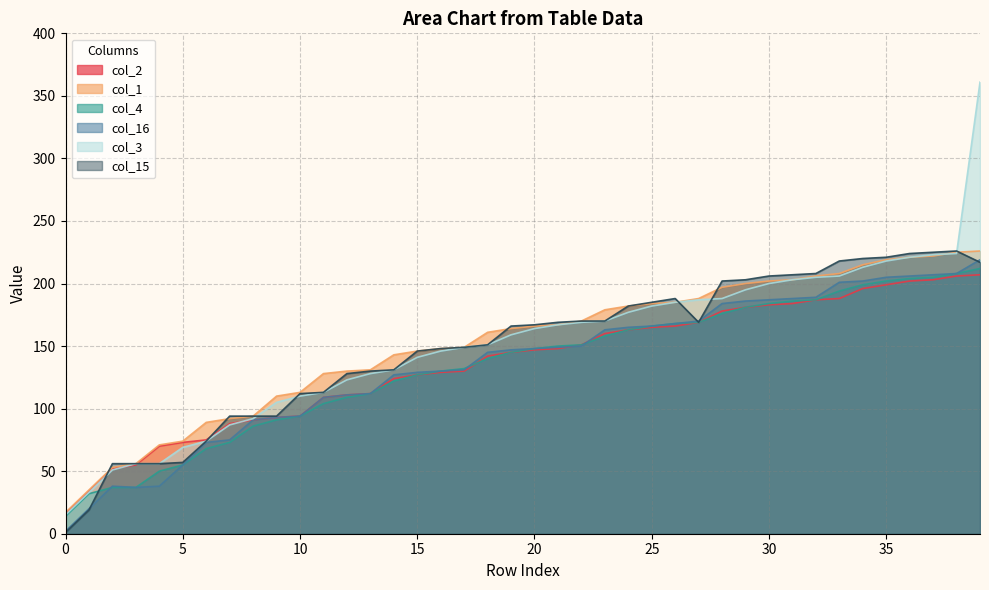

How many intersections are there between col_16 and col_2?

2